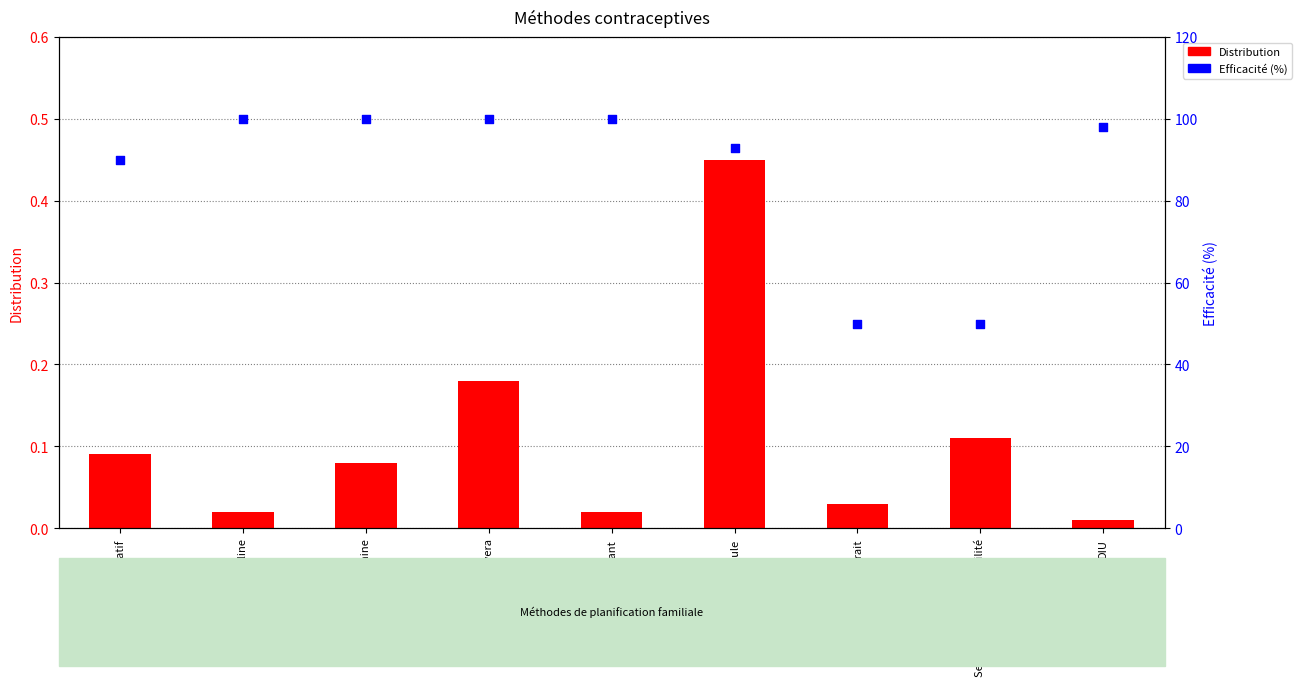

At how many categories does at least one series exceed 91?

6